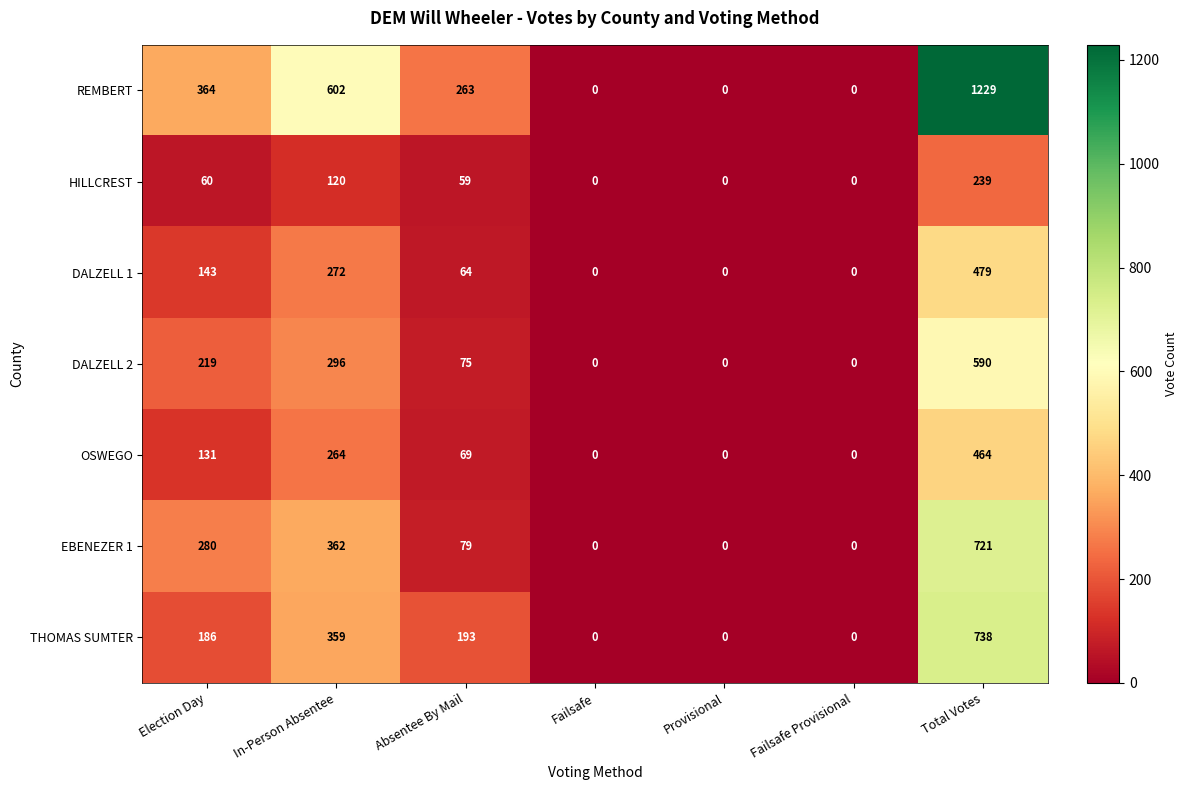

What is the total value across all series at In-Person Absentee?

2275